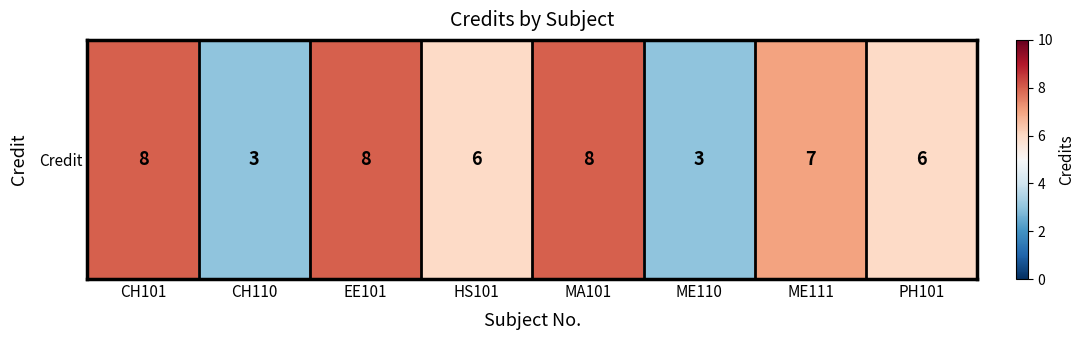

List the labels in order of value, largest first.

CH101, EE101, MA101, ME111, HS101, PH101, CH110, ME110